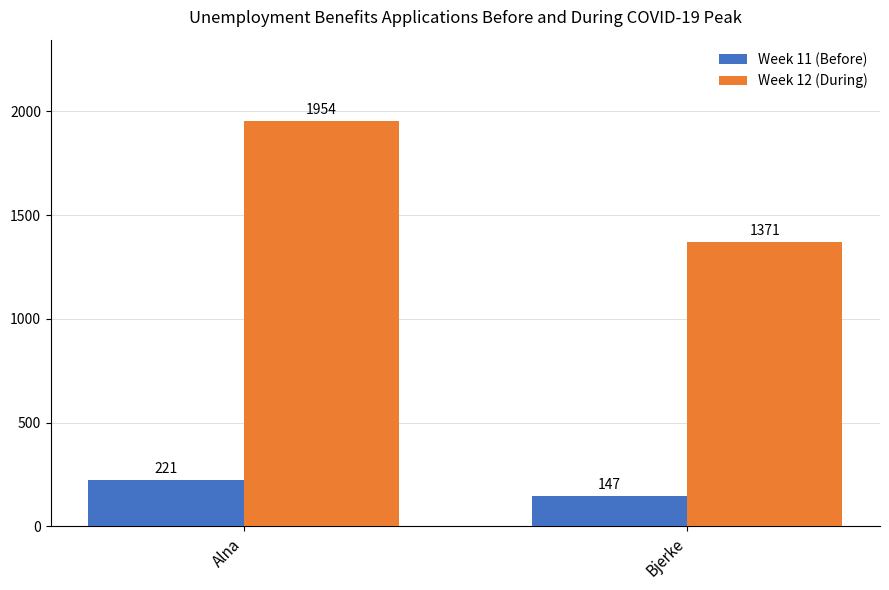

Where is Week 12 (During) nearest to the value 1662?

Bjerke